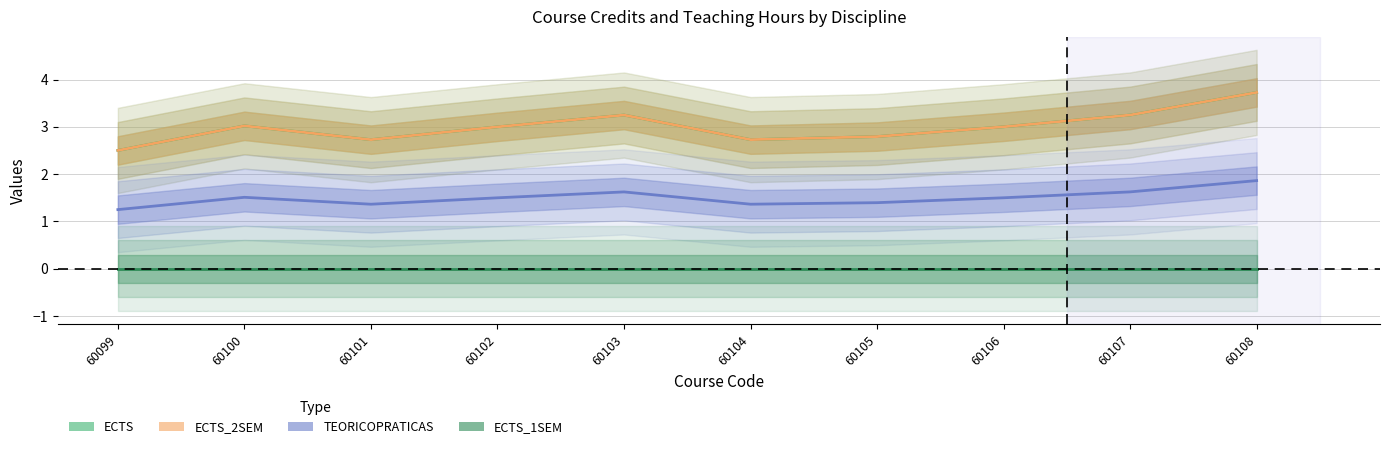

What is the total value across all series at 60099?

6.3